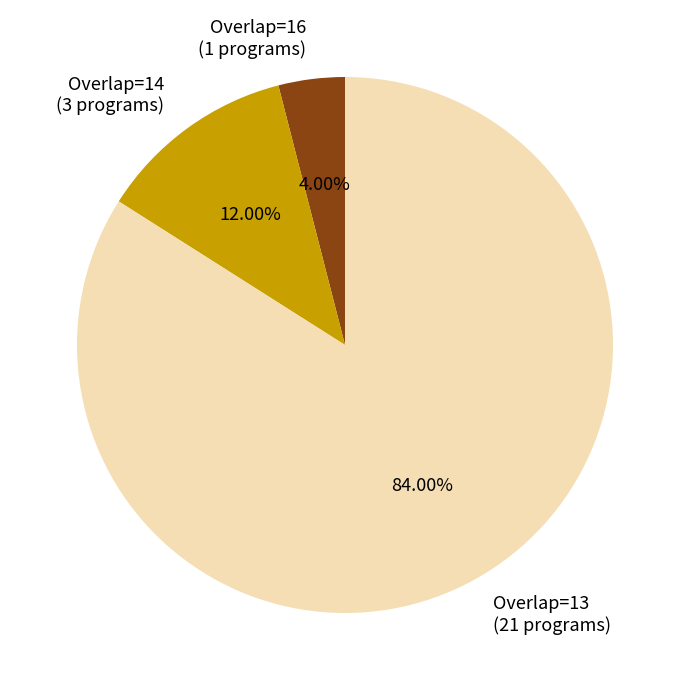

Is there any slice that represents more than half of the pie?

Yes